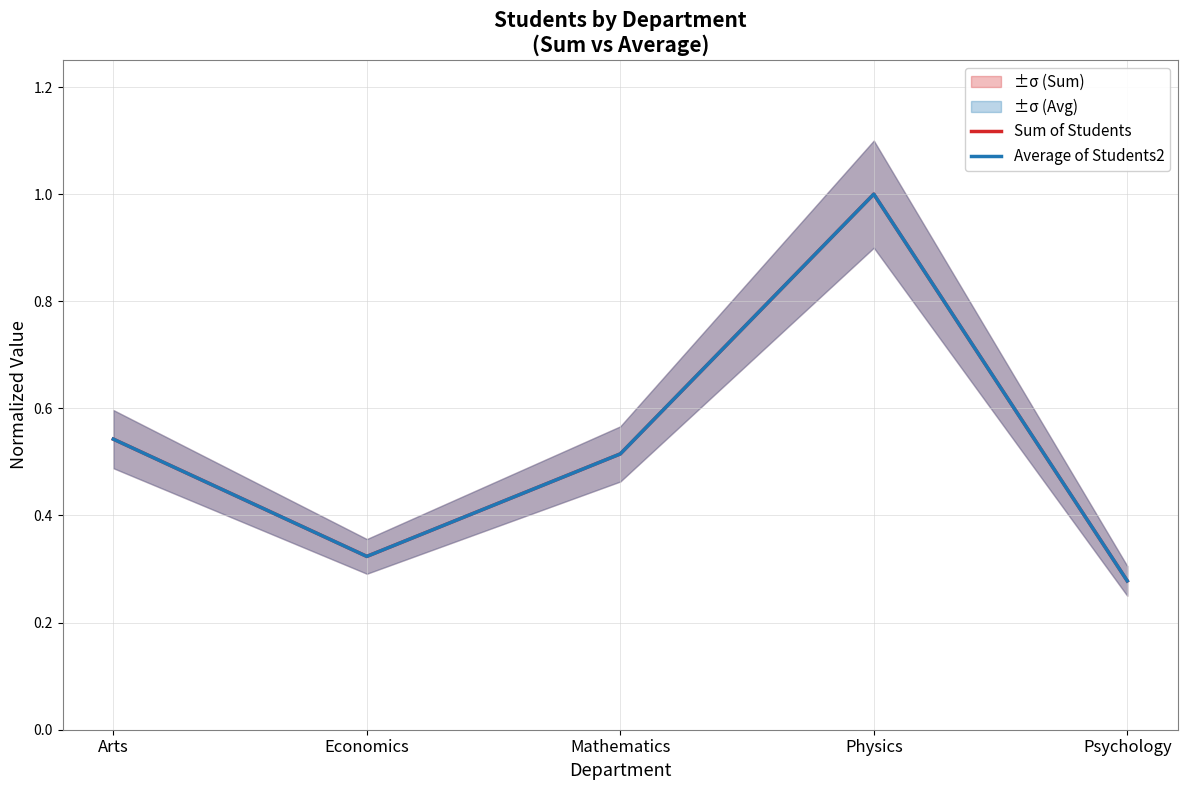

What value does the Average of Students2 series have at Economics?

0.3